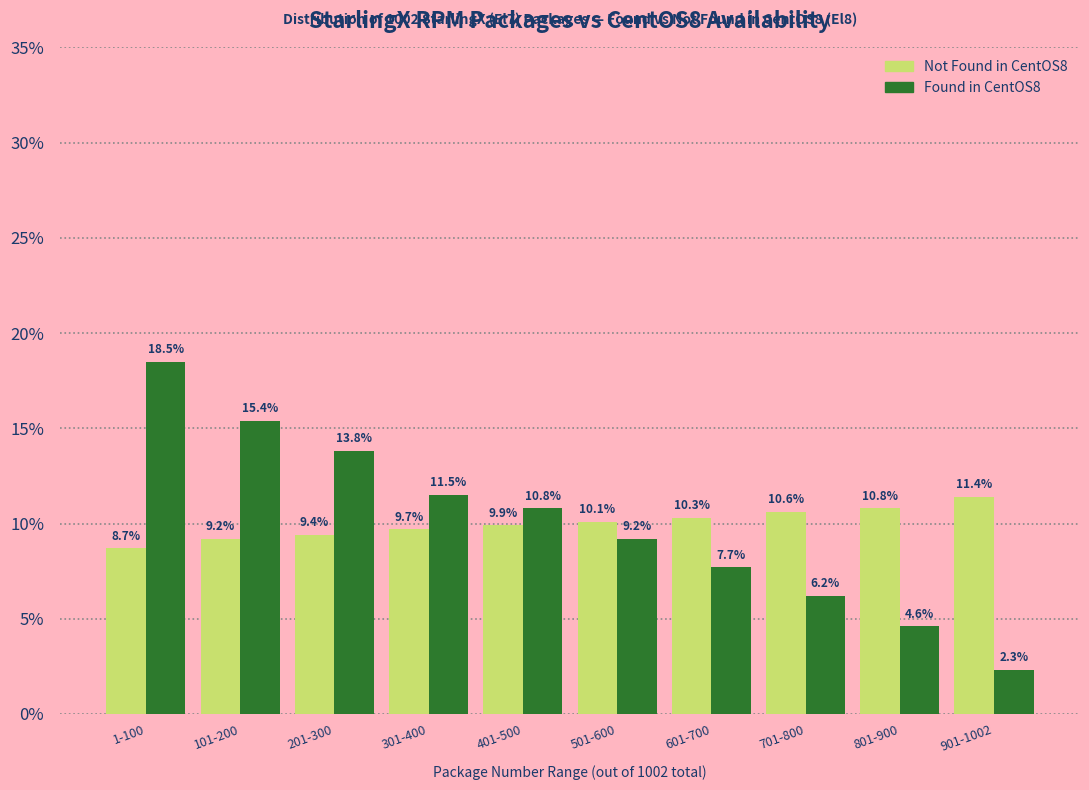

Reading left to right, extract all data points from this chart.

Not Found in CentOS8: 1-100=8.7	101-200=9.2	201-300=9.4	301-400=9.7	401-500=9.9	501-600=10.1	601-700=10.3	701-800=10.6	801-900=10.8	901-1002=11.4
Found in CentOS8: 1-100=18.5	101-200=15.4	201-300=13.8	301-400=11.5	401-500=10.8	501-600=9.2	601-700=7.7	701-800=6.2	801-900=4.6	901-1002=2.3